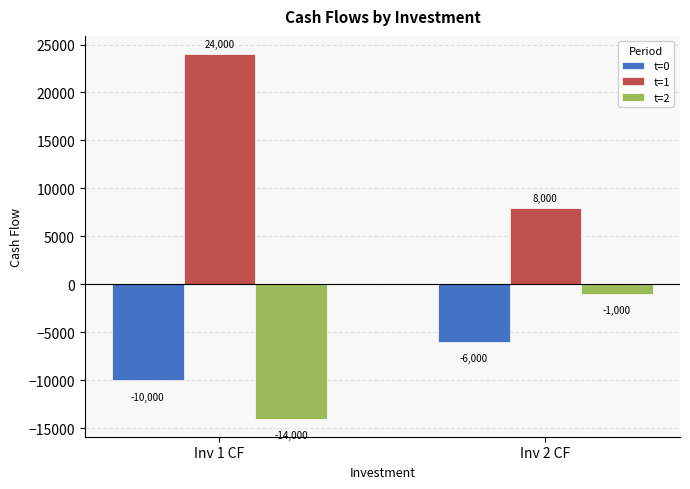

What is the value of the t=0 bar at the 1st from the left?

-10000